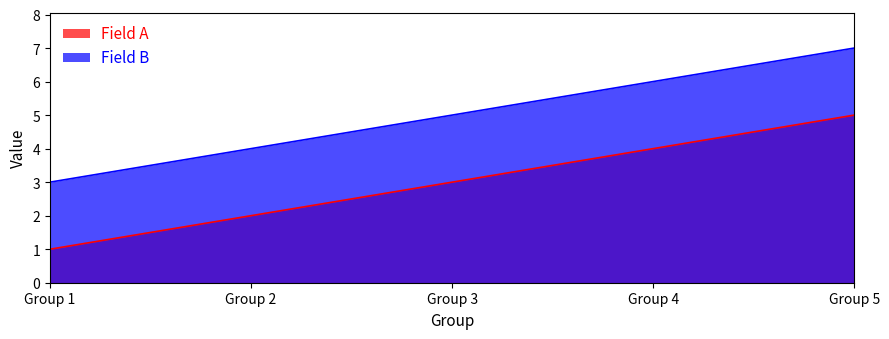

At Group 3, list the series in order from largest to smallest.

Field B, Field A